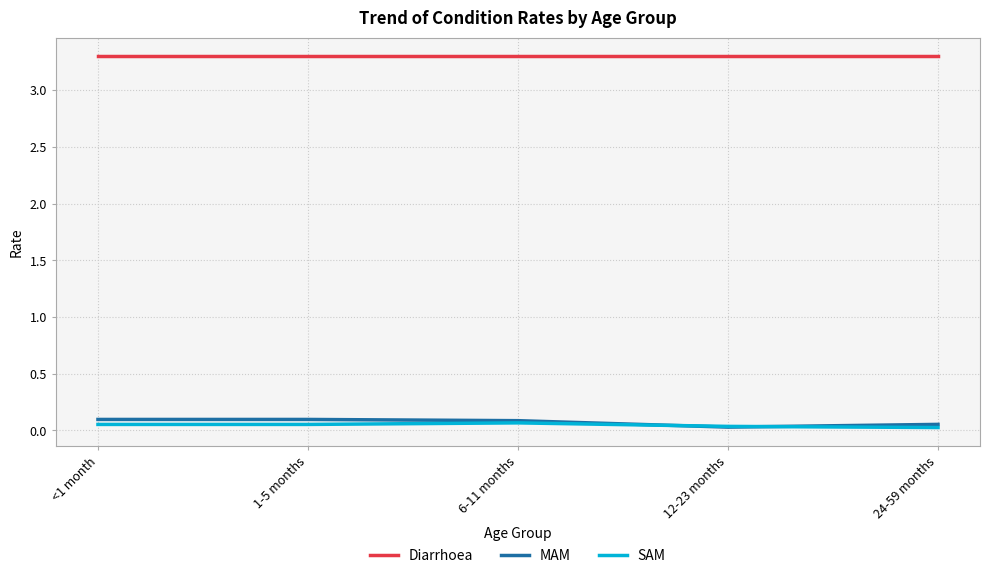

True or false: SAM and Diarrhoea cross at least once.

False